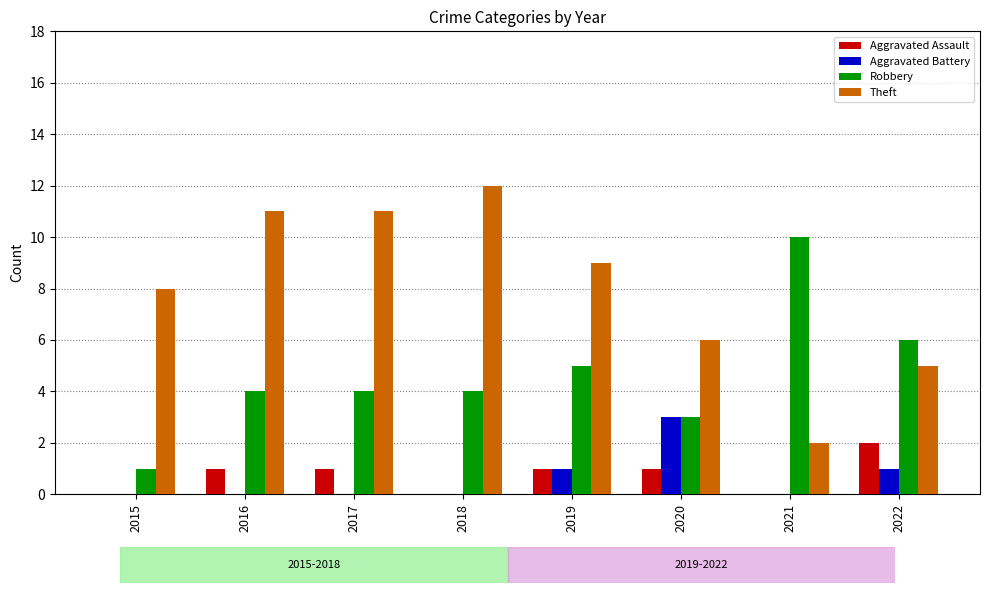

What is the maximum value for Aggravated Battery?

3